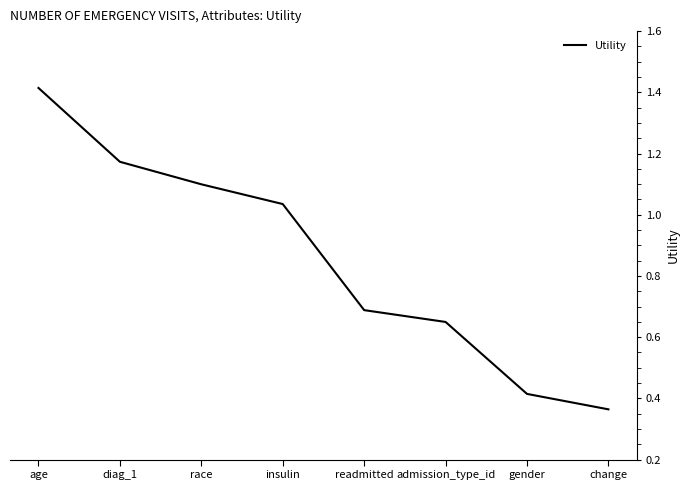

The value at insulin is 0.4. True or false?

False